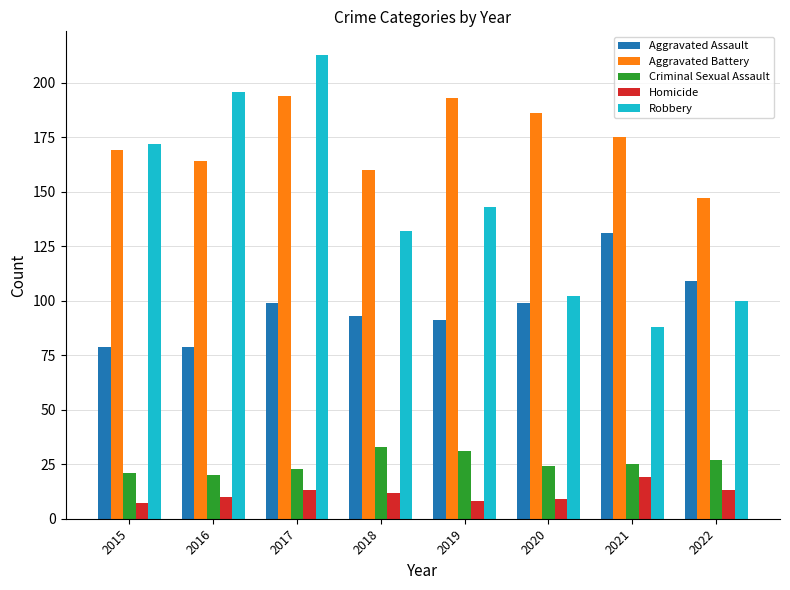

What is the difference between the maximum and second lowest values in the Robbery series?

113